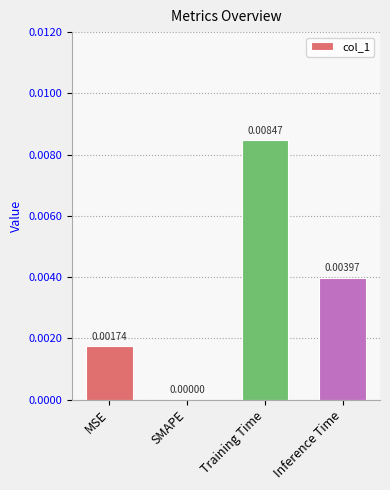

Does the chart contain stacked bars?

No